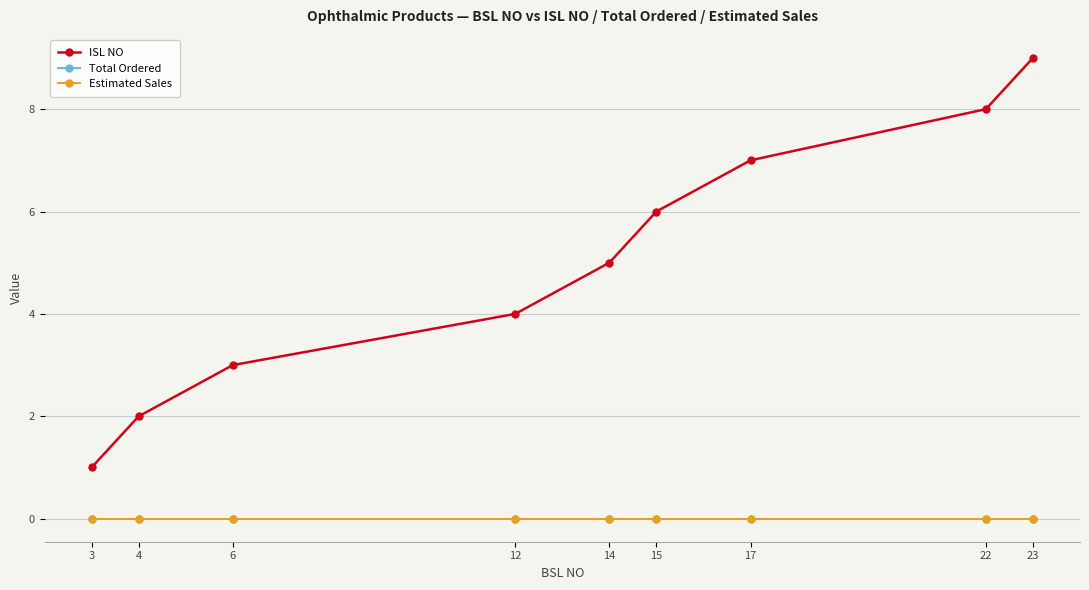

True or false: ISL NO and Total Ordered cross at least once.

False